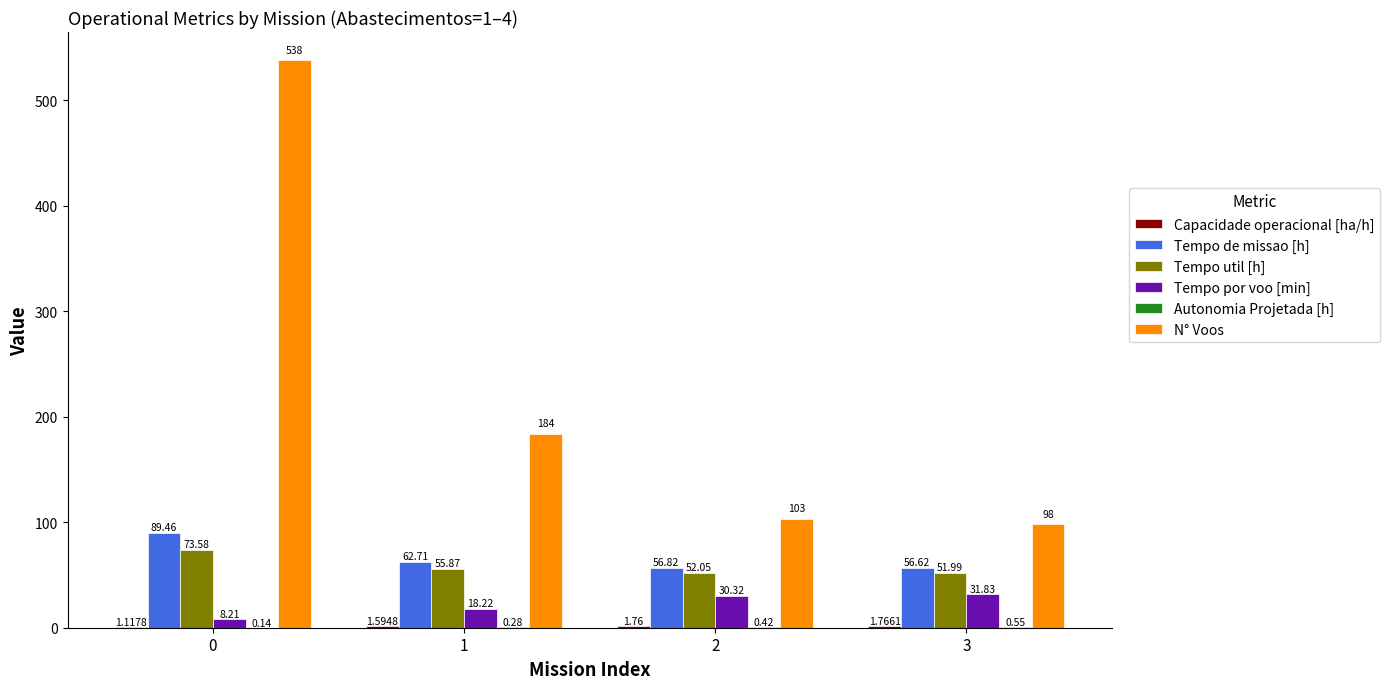

Between 1 and 3, which series saw the biggest shift?

N° Voos